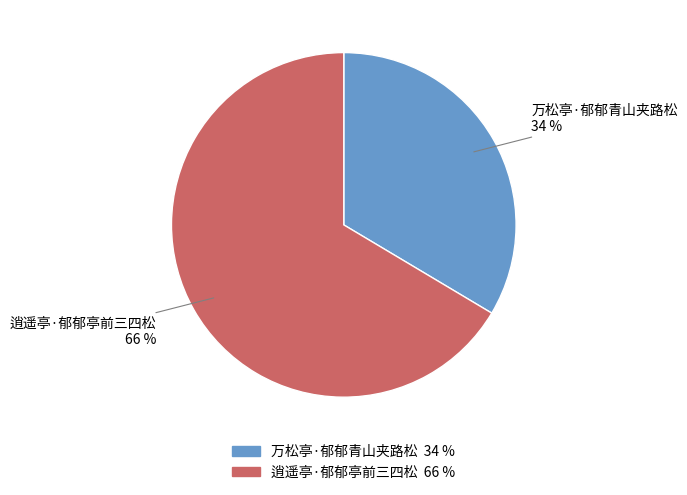

Count the number of slices in the pie.

2